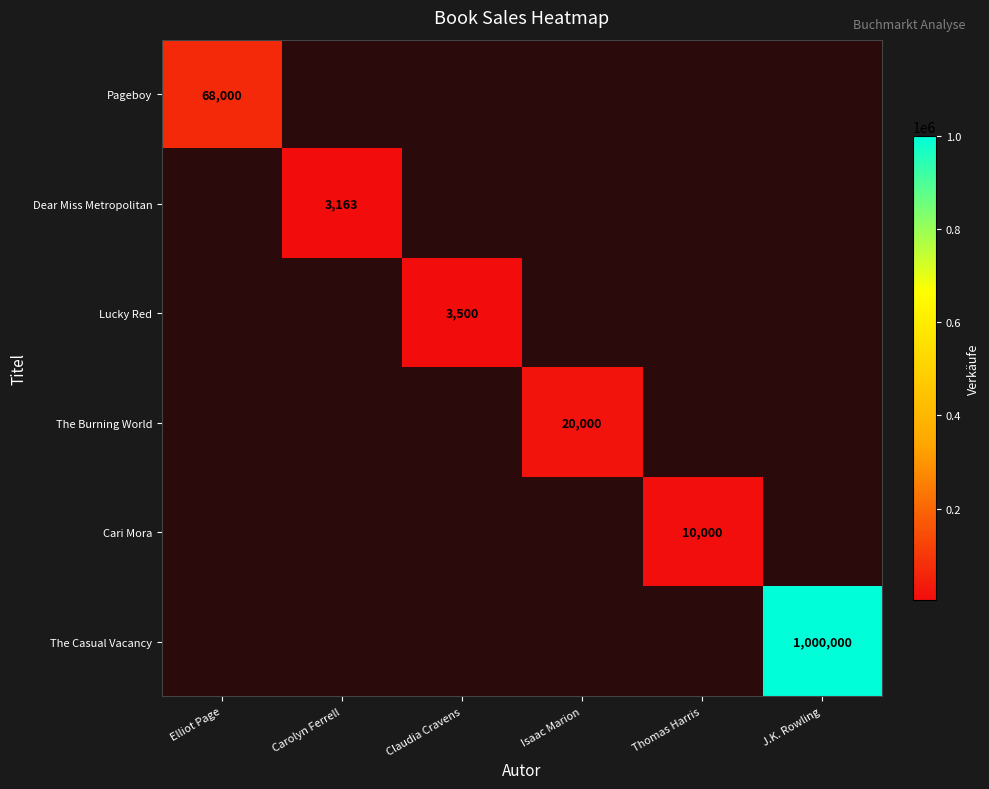

At which category does the chart reach its minimum across all series?

Carolyn Ferrell